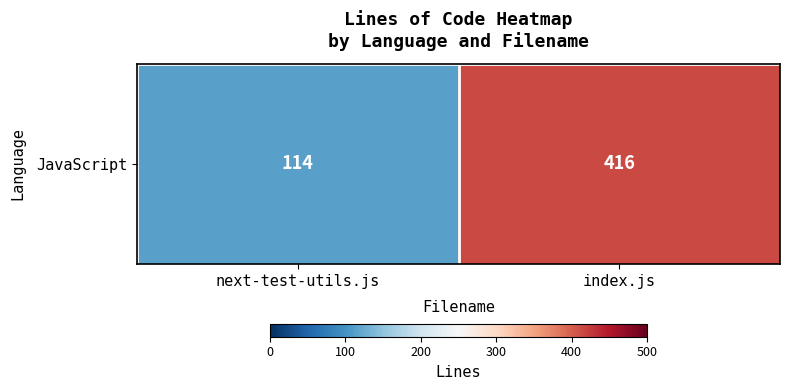

Reading right to left, transcribe all the data shown in this chart.

416	114